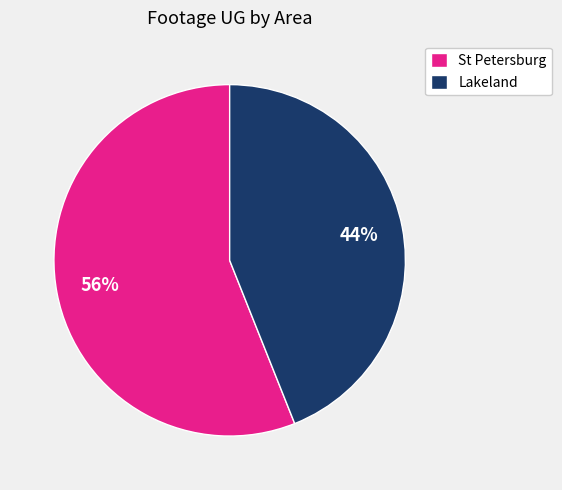

True or false: St Petersburg accounts for 56% of the total.

True